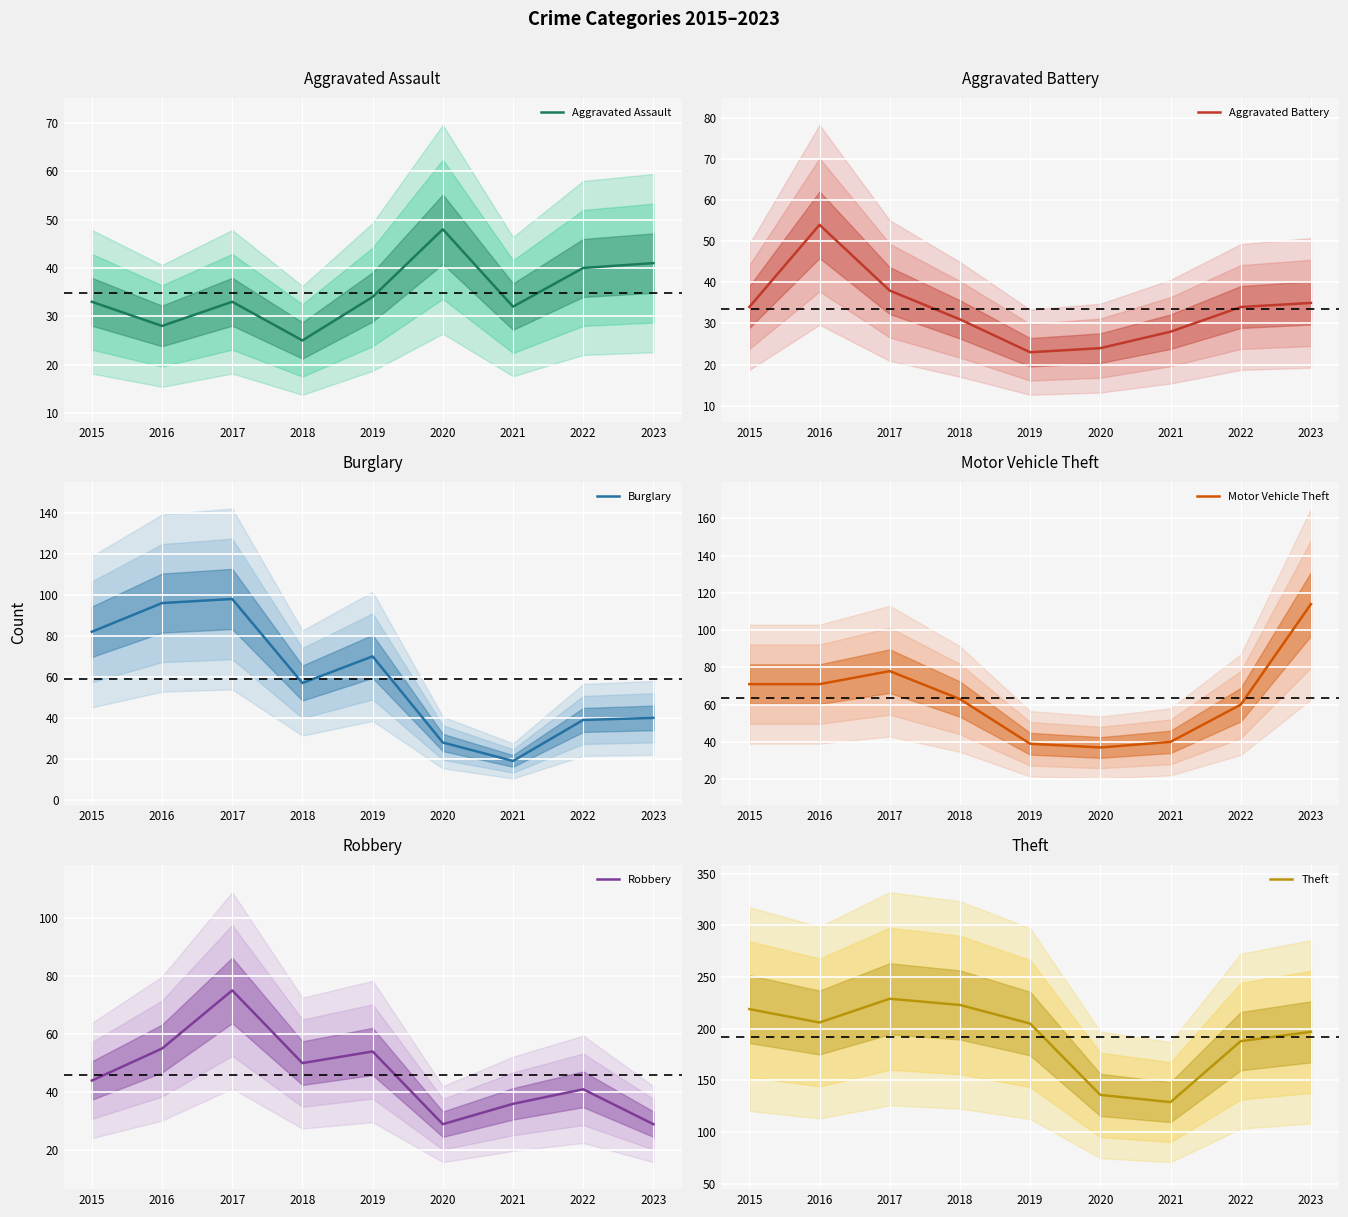

What is the highest value of the Robbery series?

75